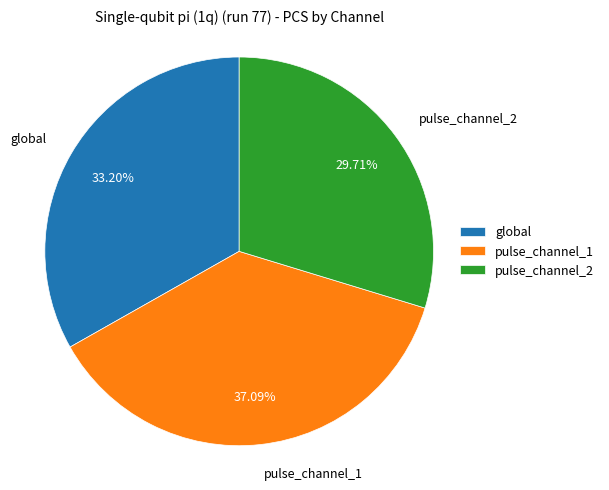

What percentage is the pulse_channel_2 slice, to the nearest percent?

30%